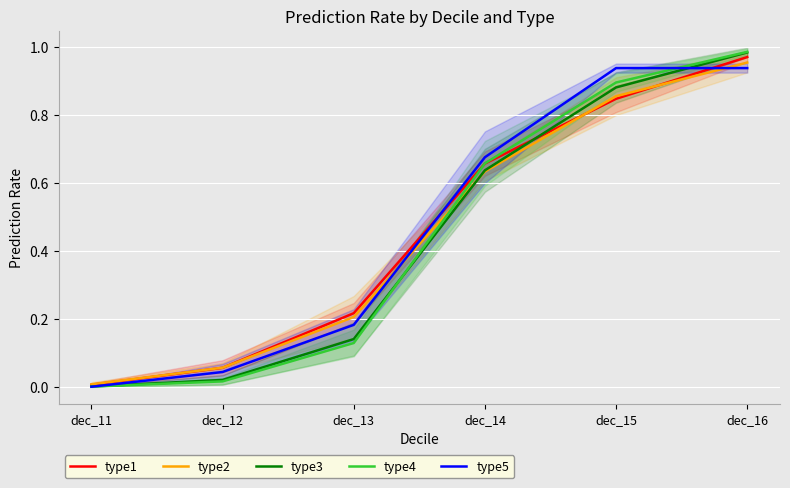

Which series ends up on top after the final intersection of type4 and type2?

type4